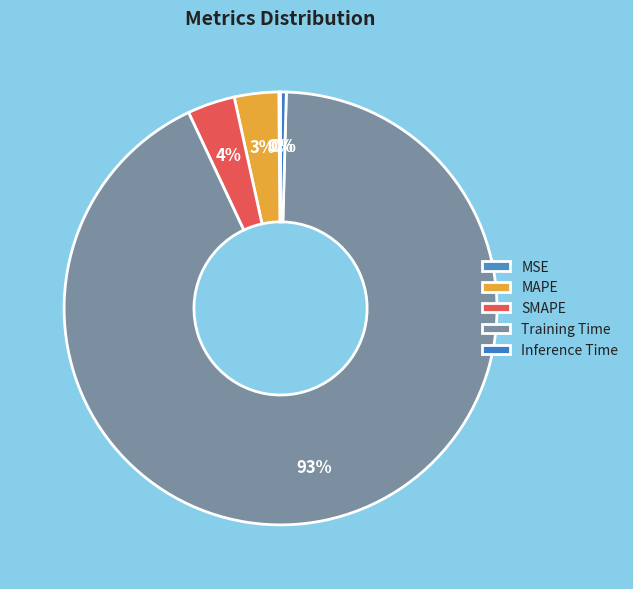

Rank the categories by value from lowest to highest.

MSE, Inference Time, MAPE, SMAPE, Training Time